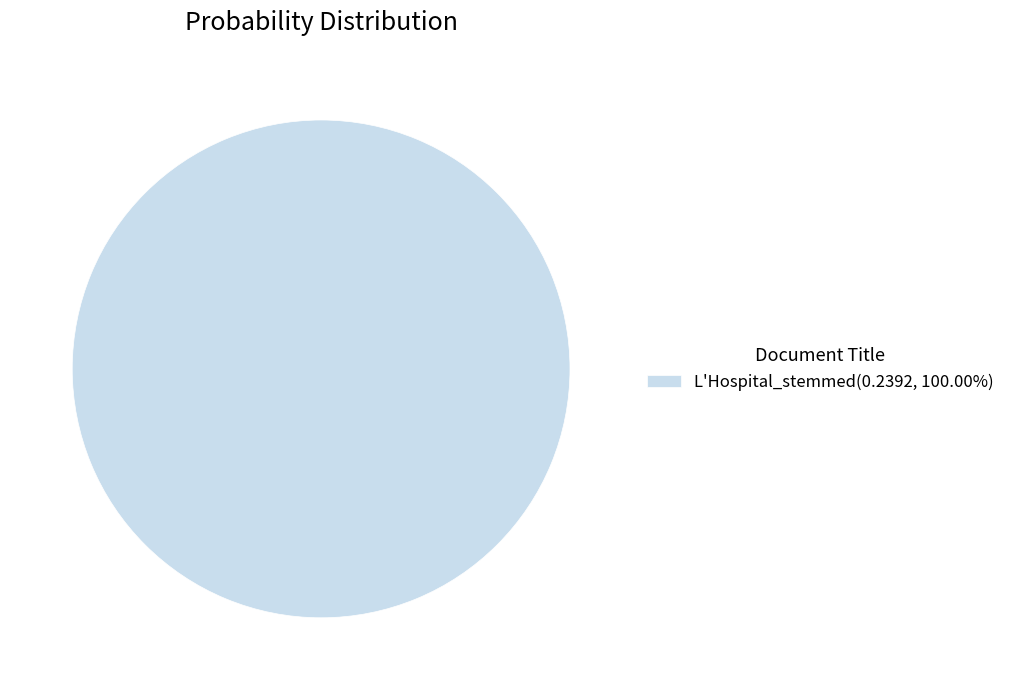

Does any single category account for the majority?

Yes